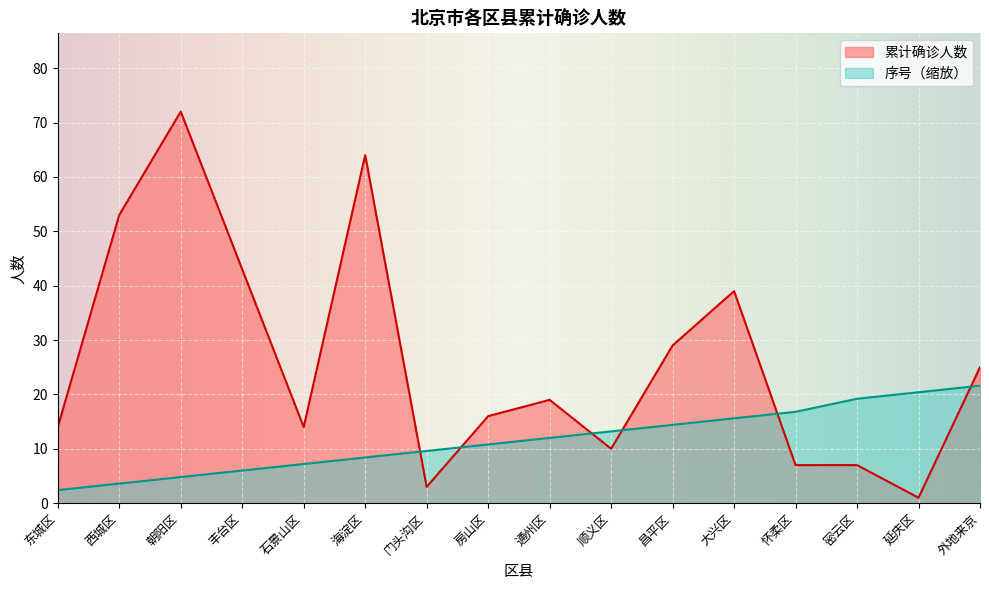

Is it true that 累计确诊人数 equals 2.5 at 密云区?

False